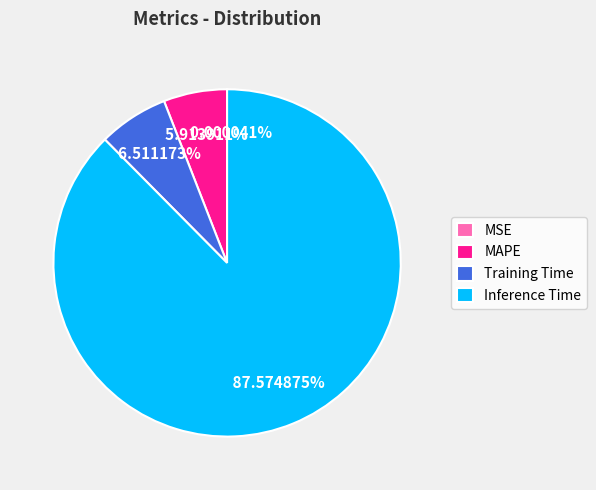

Does MAPE represent more than half of the total?

No